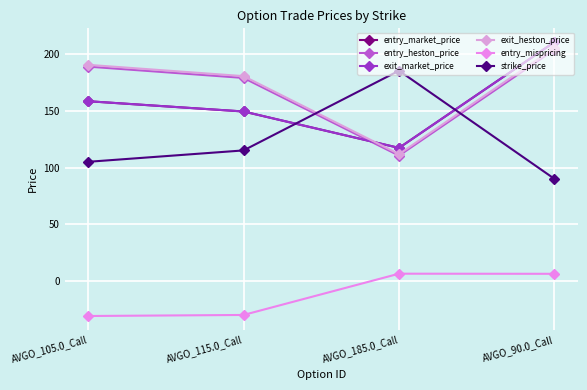

Does the chart have visible grid lines?

Yes